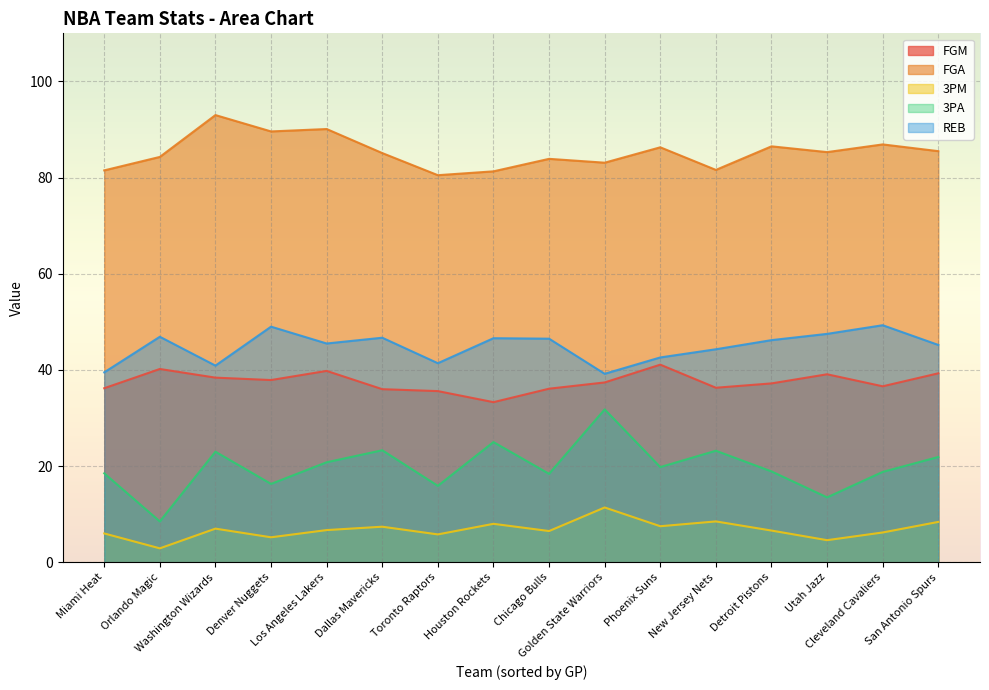

What is the difference between the maximum and minimum values in the 3PM series?

8.5